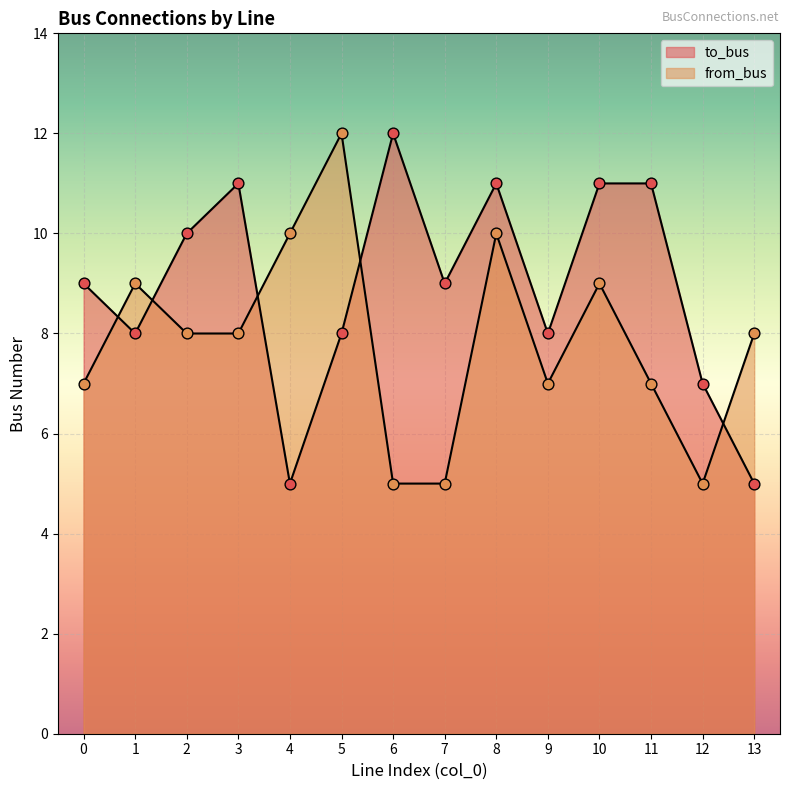

Which series contains the highest Y value?

to_bus